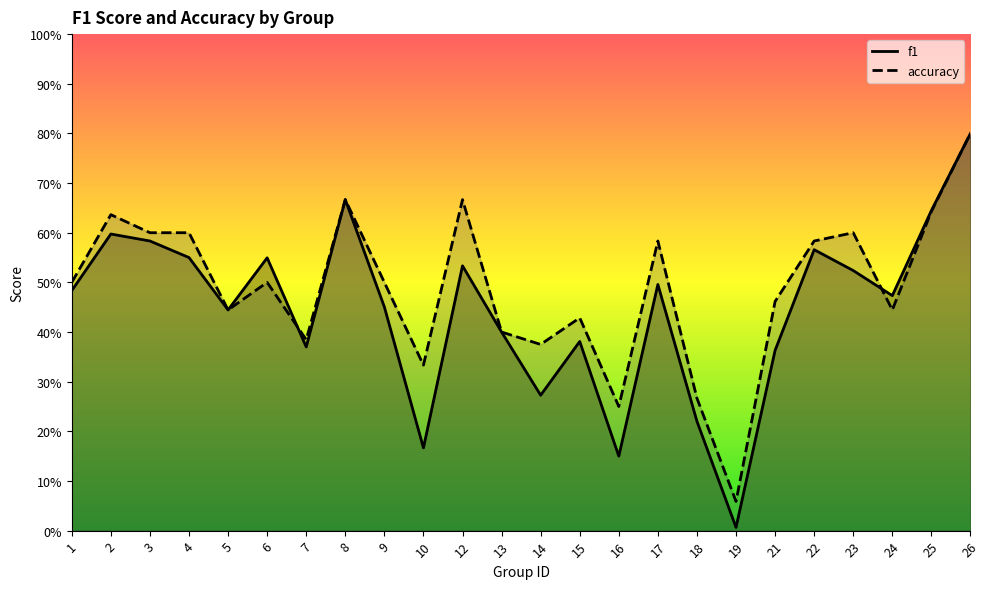

List the labels in order of accuracy value, smallest first.

19, 16, 18, 10, 14, 7, 13, 15, 5, 24, 21, 1, 6, 9, 17, 22, 3, 4, 23, 2, 25, 8, 12, 26